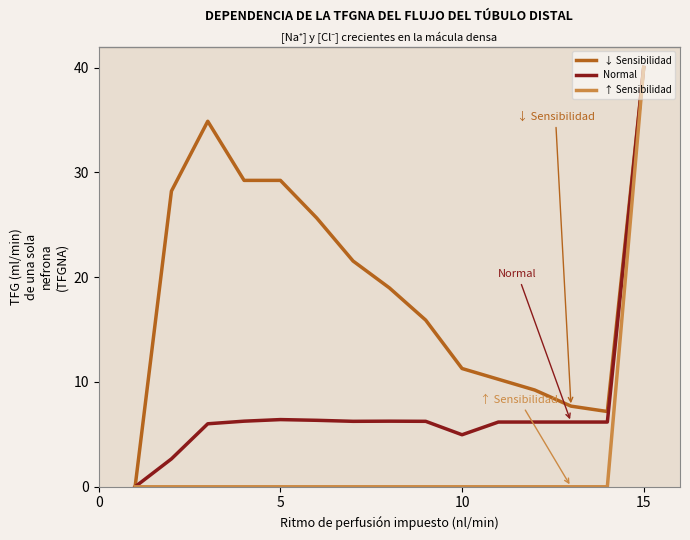

Which series has the largest total across all categories?

↓ Sensibilidad